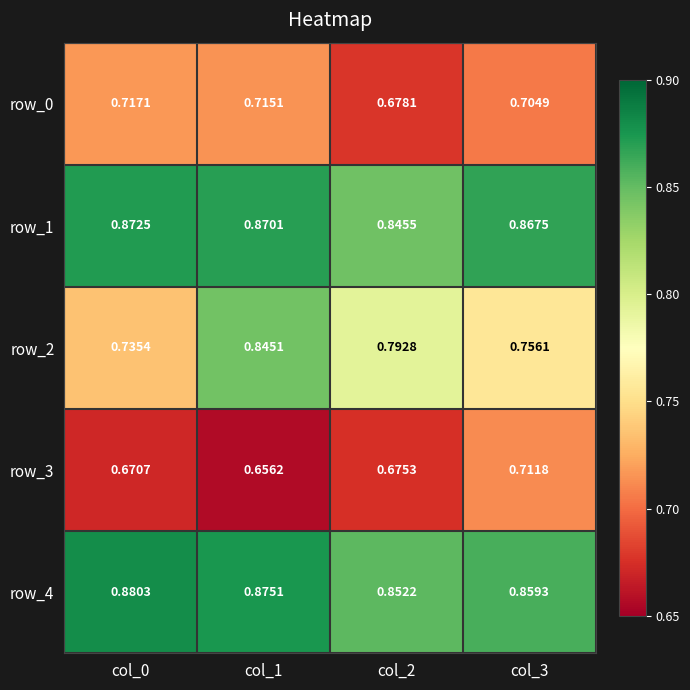

How many distinct data groups are displayed?

5